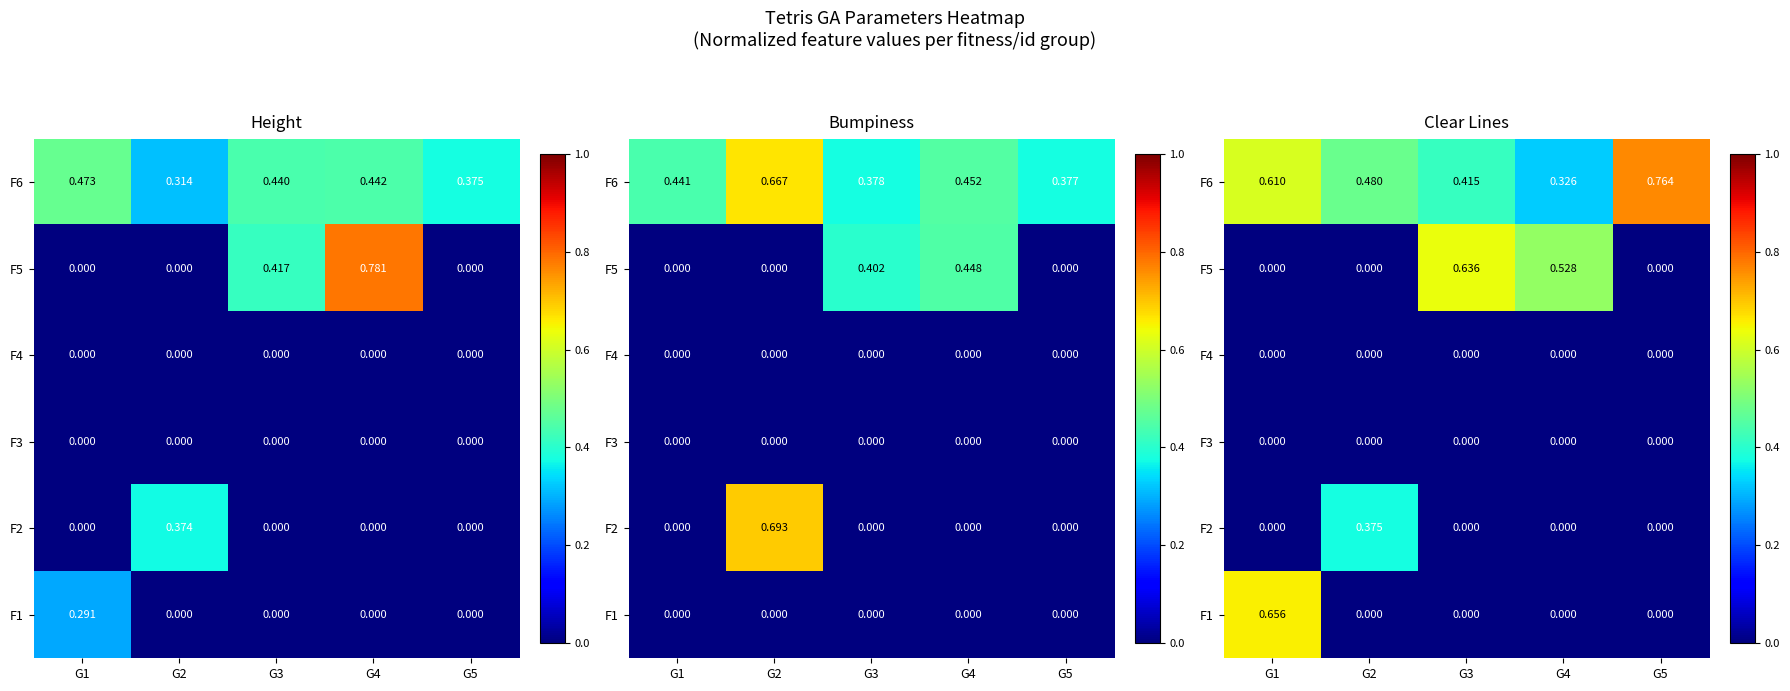

Count the number of categories in the chart.

5